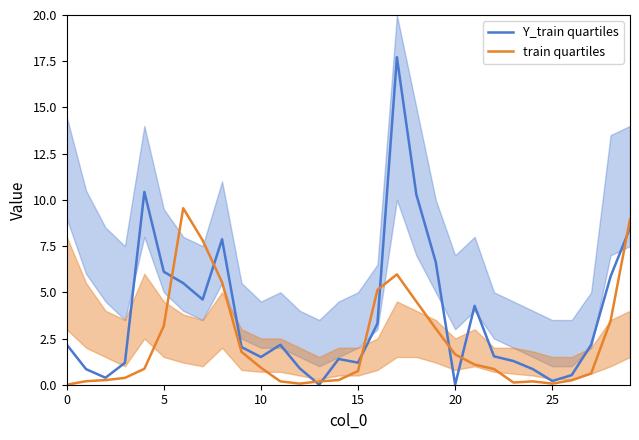

The value of Y_train quartiles at 10 is 1.5. True or false?

True